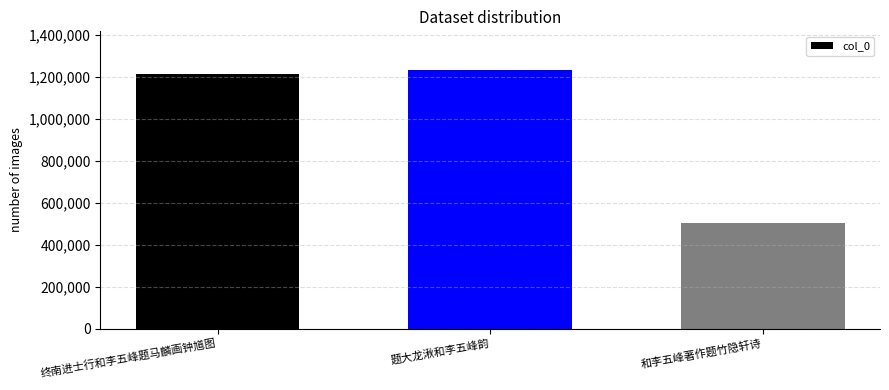

What is the difference between the values at 和李五峰著作题竹隐轩诗 and 终南进士行和李五峰题马麟画钟馗图?

707070